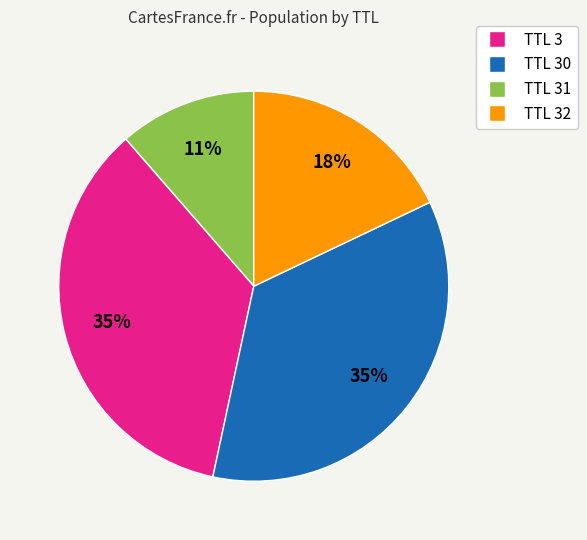

To the nearest percent, what is the average slice percentage?

25%